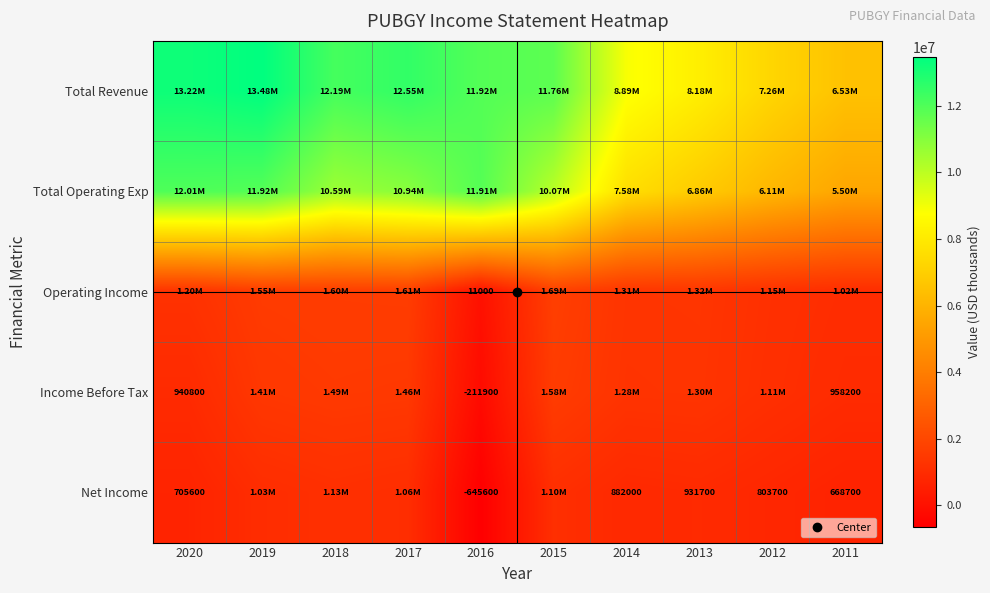

Which has a higher value, 2019 or 2016?

2019